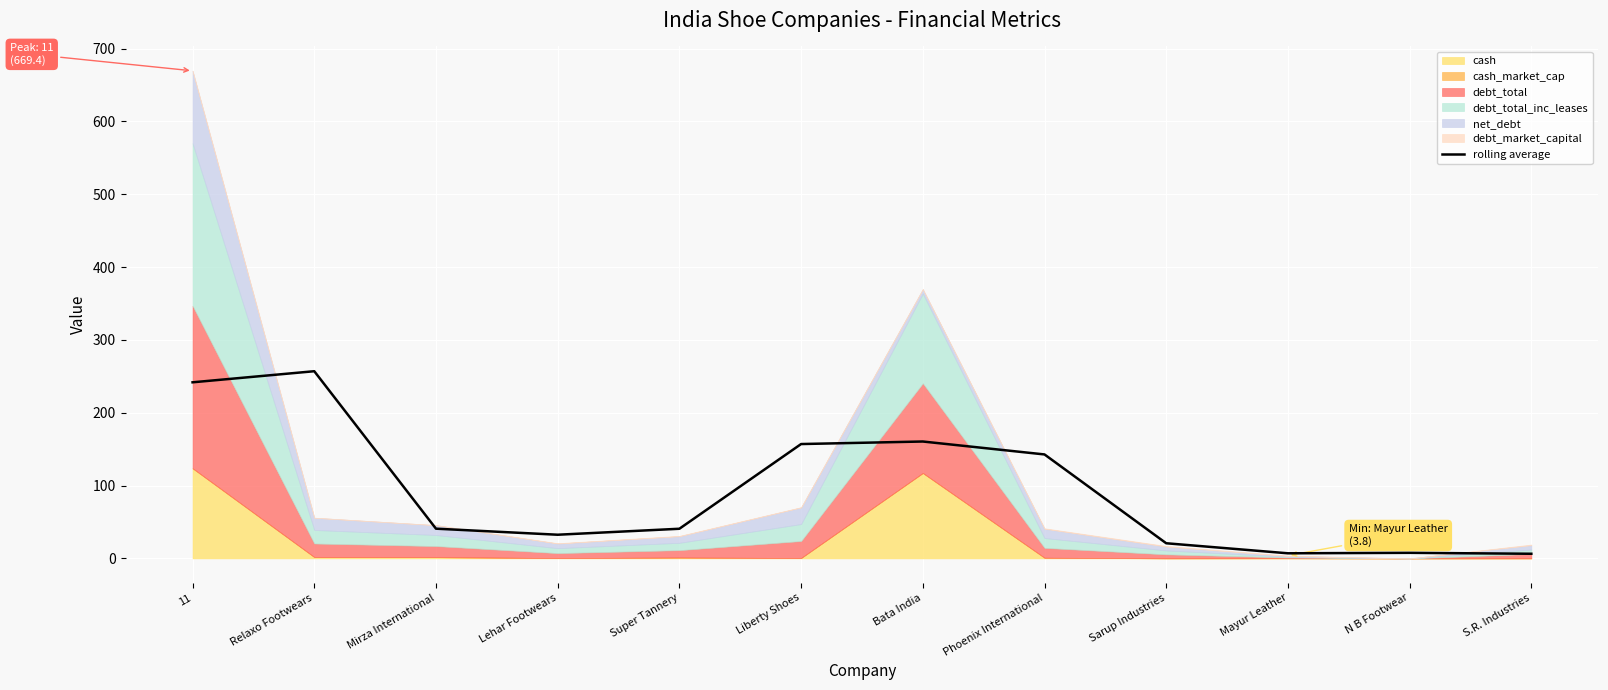

Rank the categories by value from lowest to highest.

S.R. Industries, Mayur Leather, N B Footwear, Sarup Industries, Lehar Footwears, Super Tannery, Mirza International, Phoenix International, Liberty Shoes, Bata India, 11, Relaxo Footwears